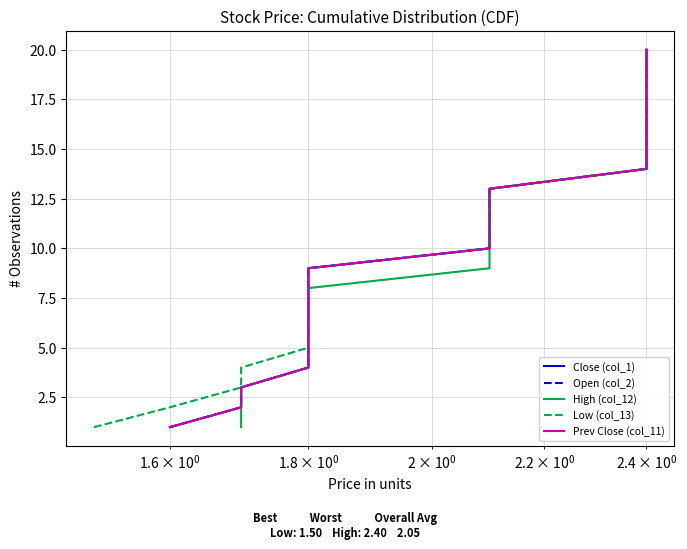

How many series are shown in this chart?

5